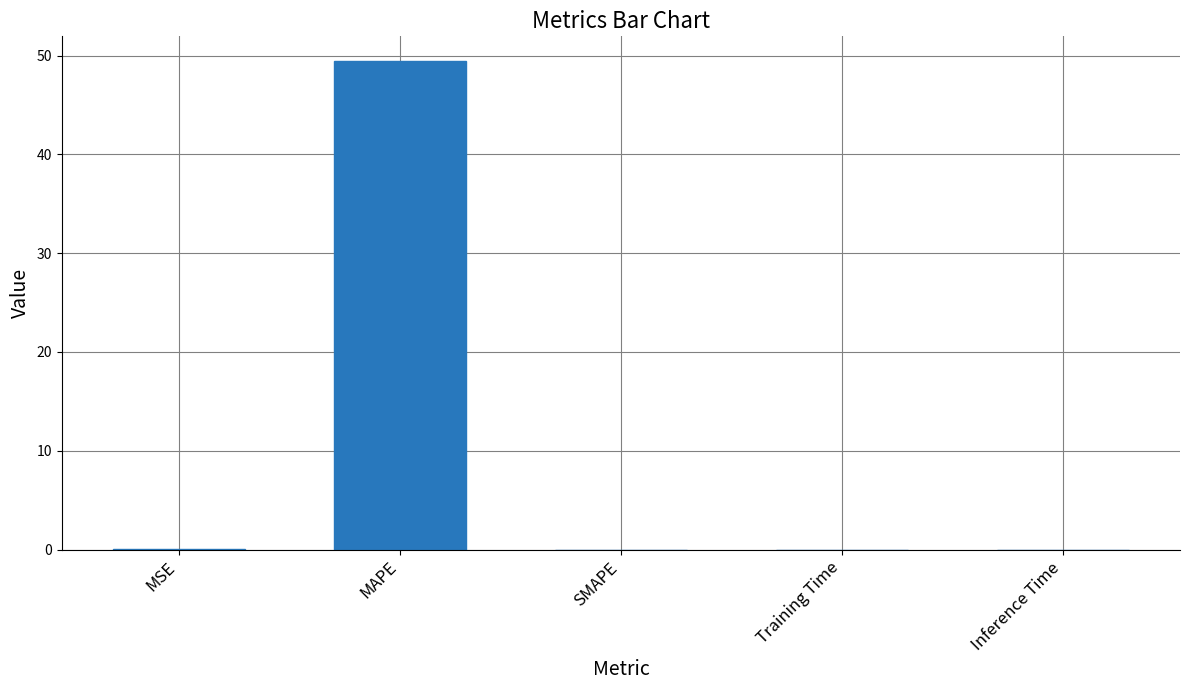

What is the sum of all values?

49.5